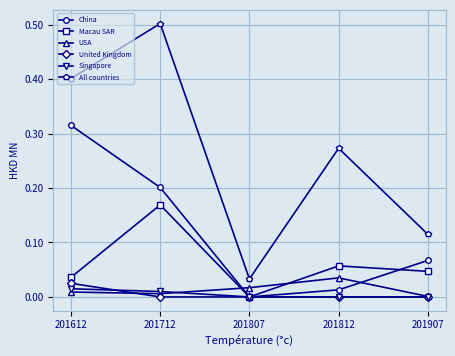

Is this an area chart (filled region under the line)?

No